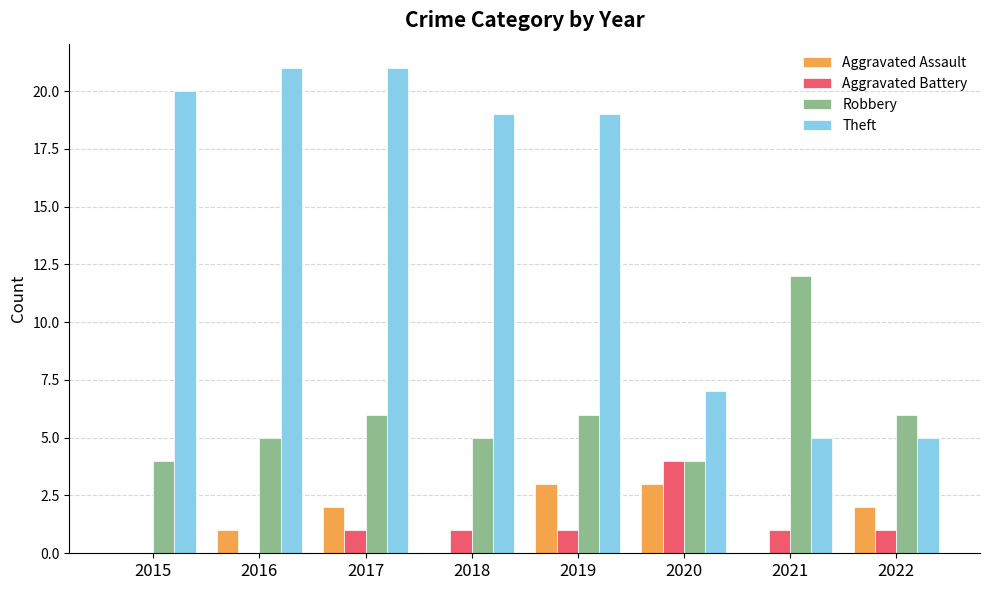

Which category has the highest value in the Robbery series?

2021